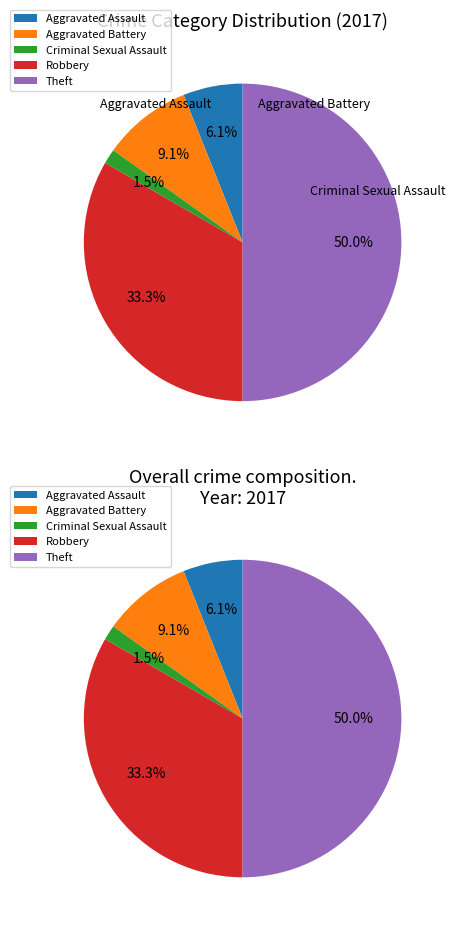

True or false: Theft accounts for 36% of the total.

False